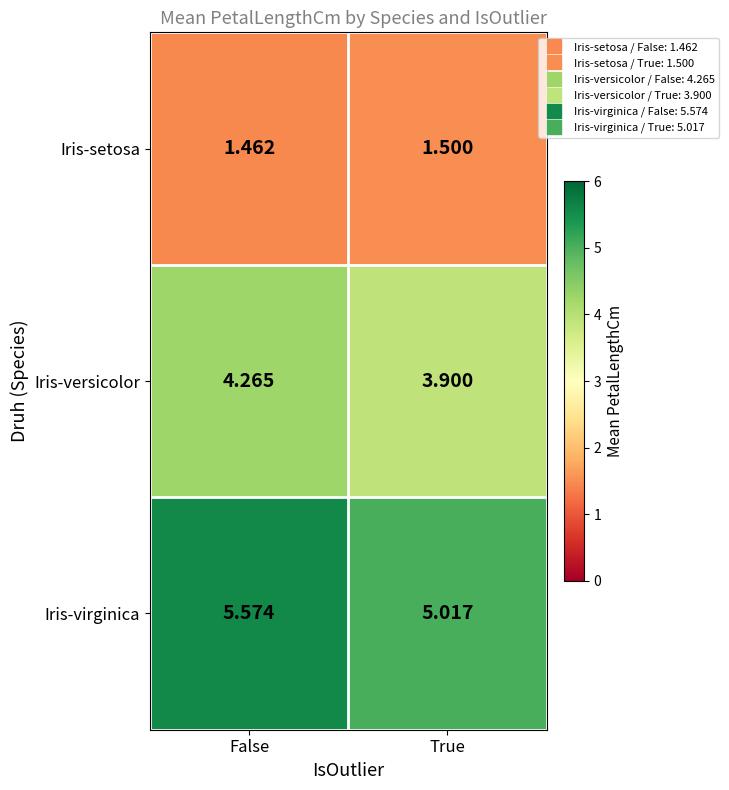

List the labels in order of Iris-versicolor value, smallest first.

True, False